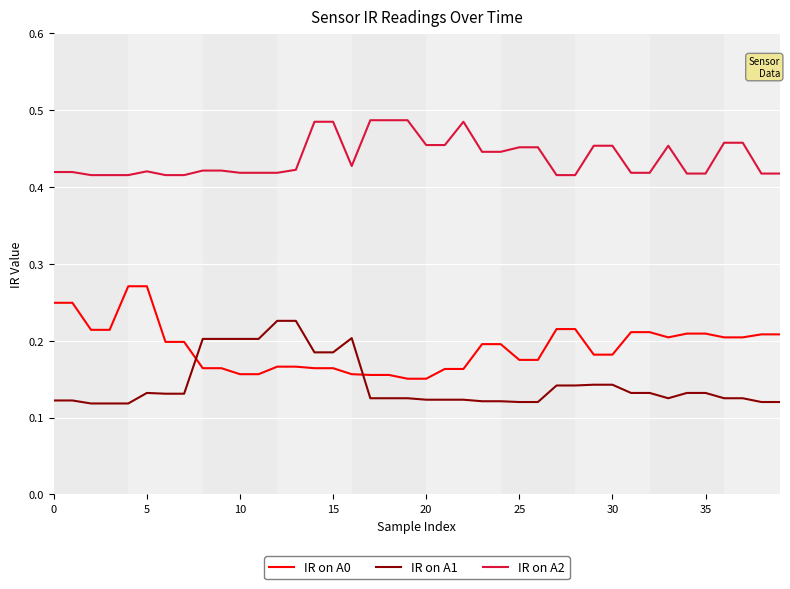

List the series in order of their overall mean, highest first.

IR on A2, IR on A0, IR on A1